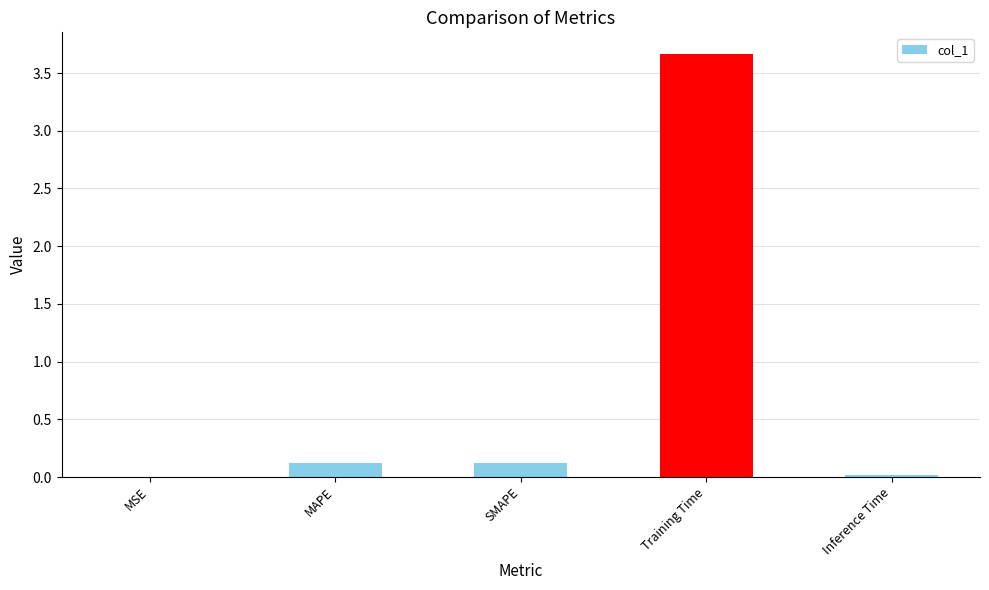

Between MSE and SMAPE, which is larger?

SMAPE